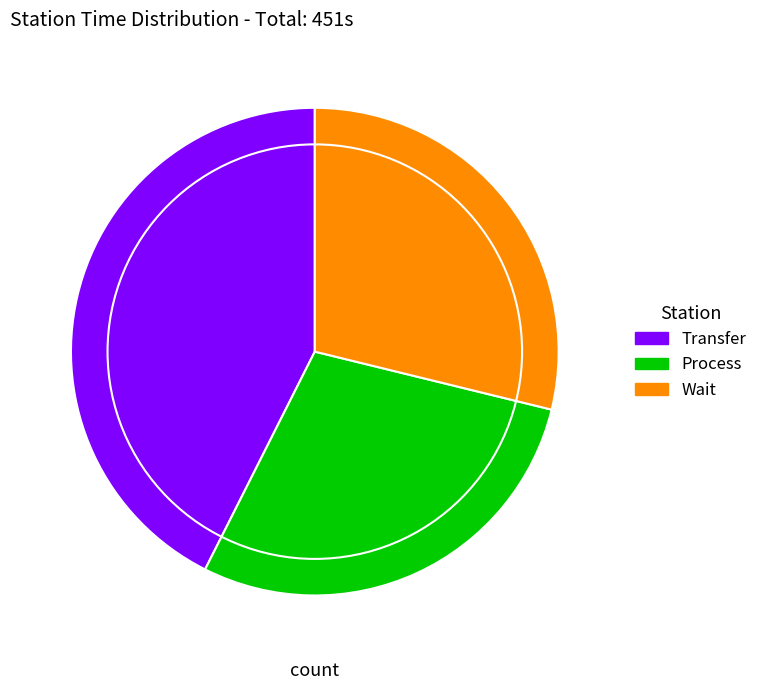

The Wait slice represents 29% of the pie. True or false?

True